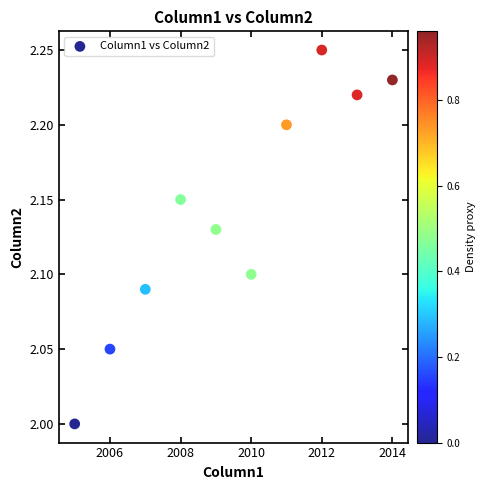

What is the average X value?

2009.5